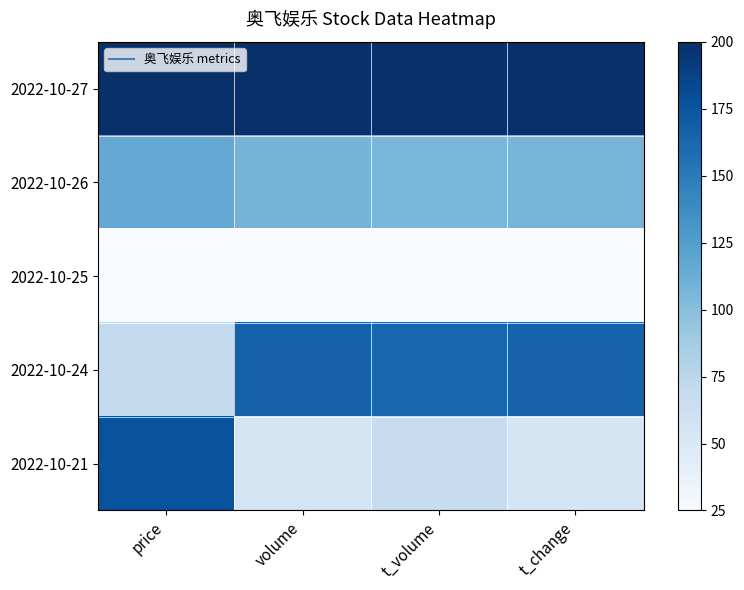

How many distinct data groups are displayed?

5